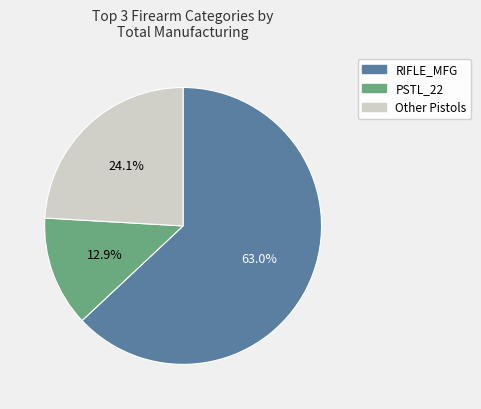

What percentage do PSTL_22 and RIFLE_MFG together represent?

75.9%